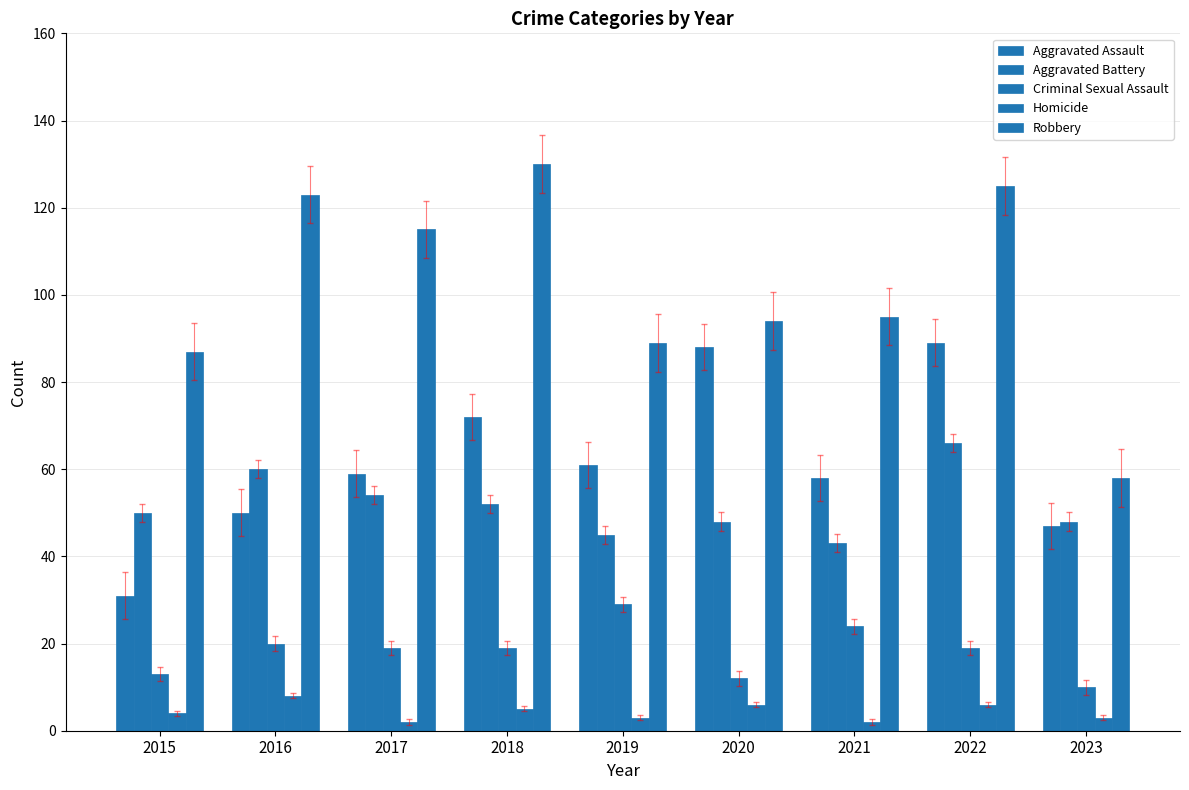

Between 2019 and 2020, which series saw the biggest shift?

Aggravated Assault